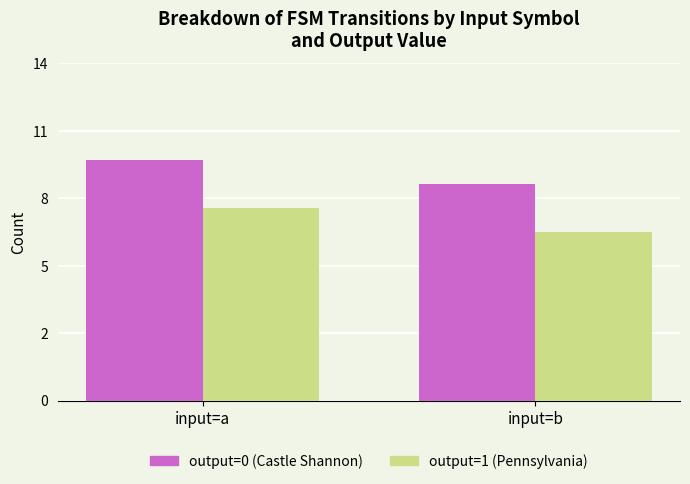

Does the chart contain any negative values?

No